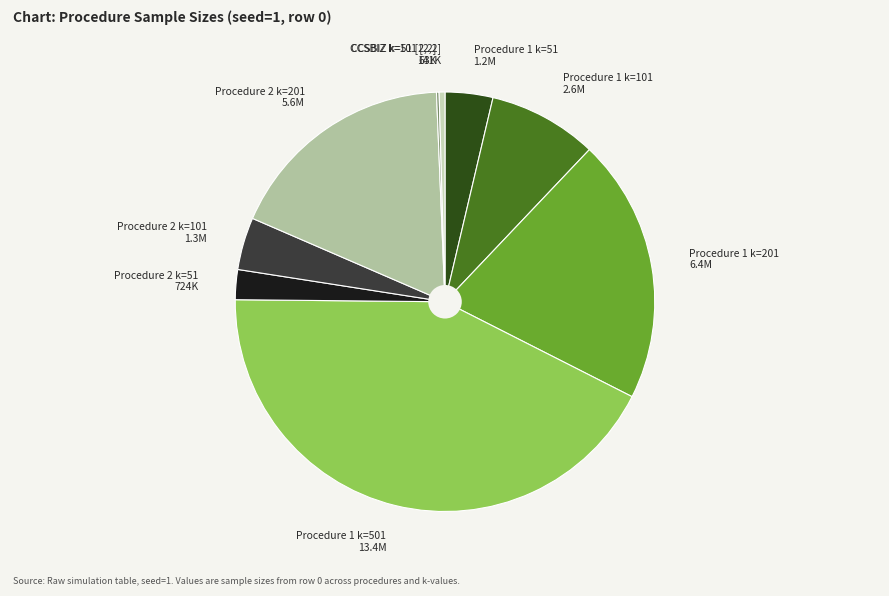

Does any single category account for the majority?

No